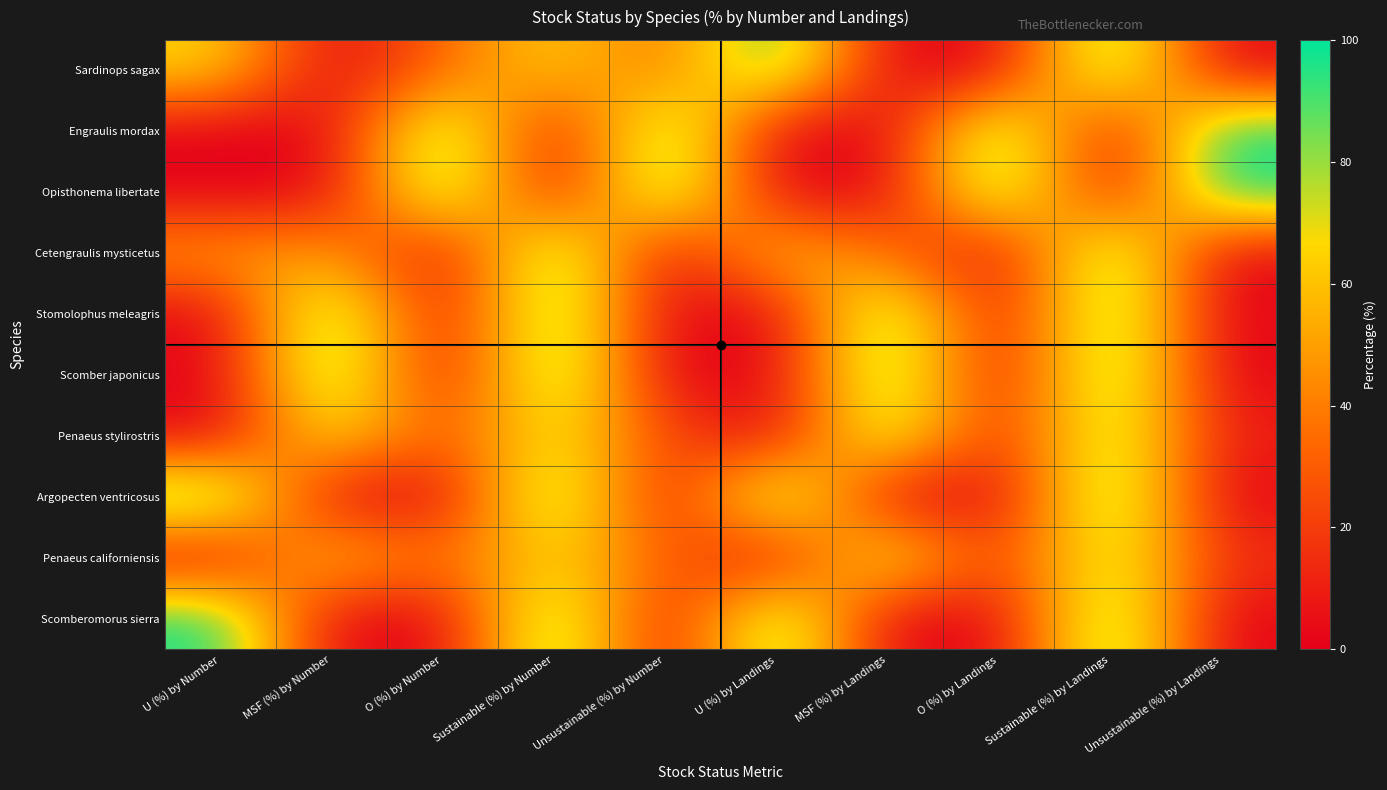

What is the spread (max minus min) of values at U (%) by Number?

100.0